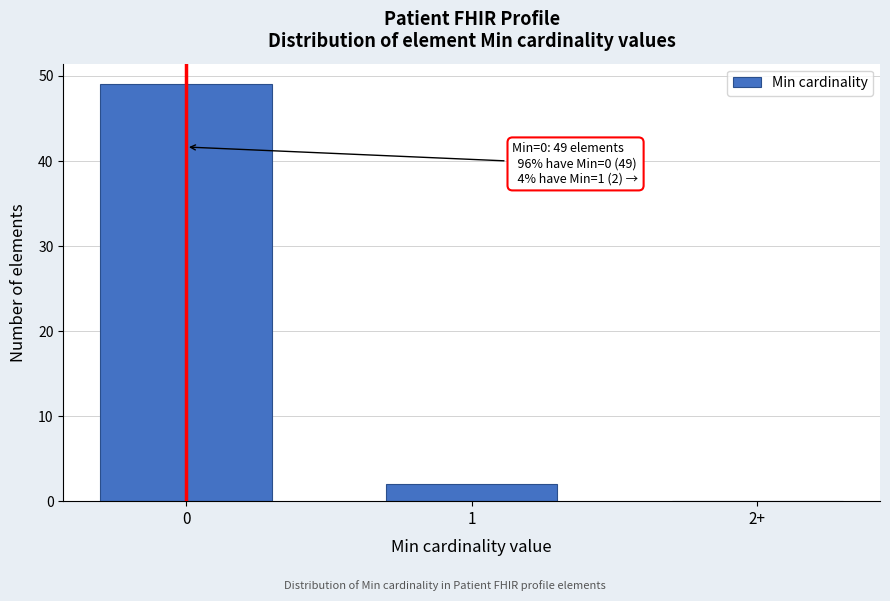

Reading right to left, list all the values displayed in this chart.

2+=0	1=2	0=49